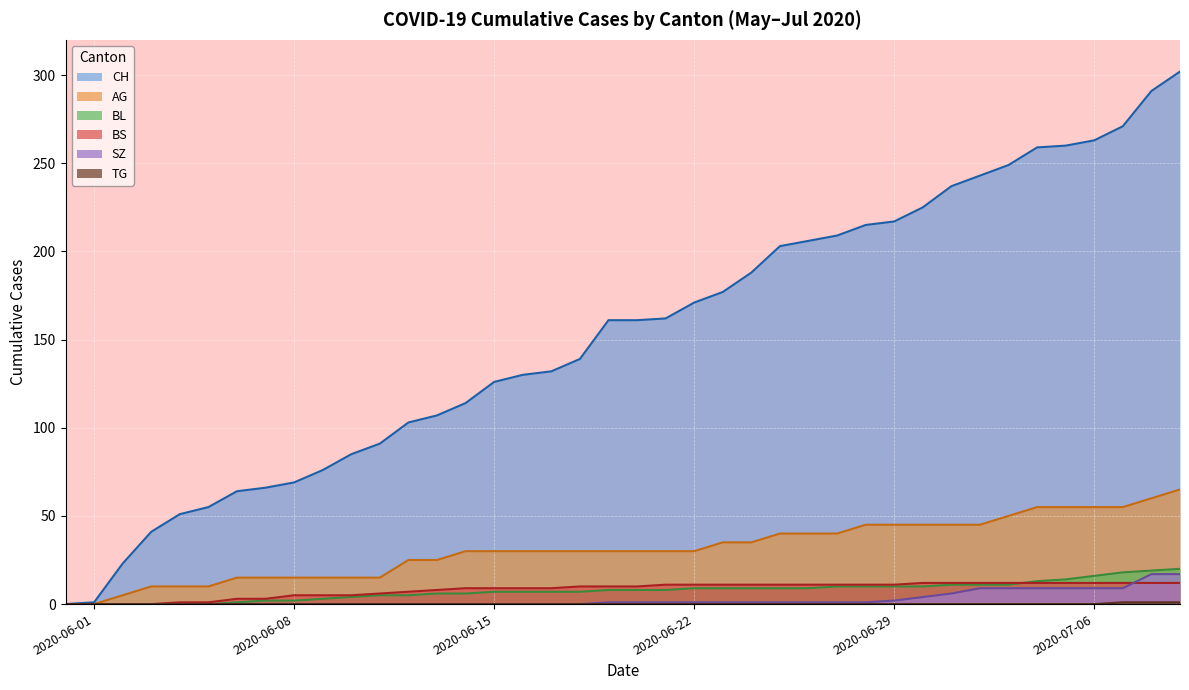

Which series has the widest spread of values?

CH